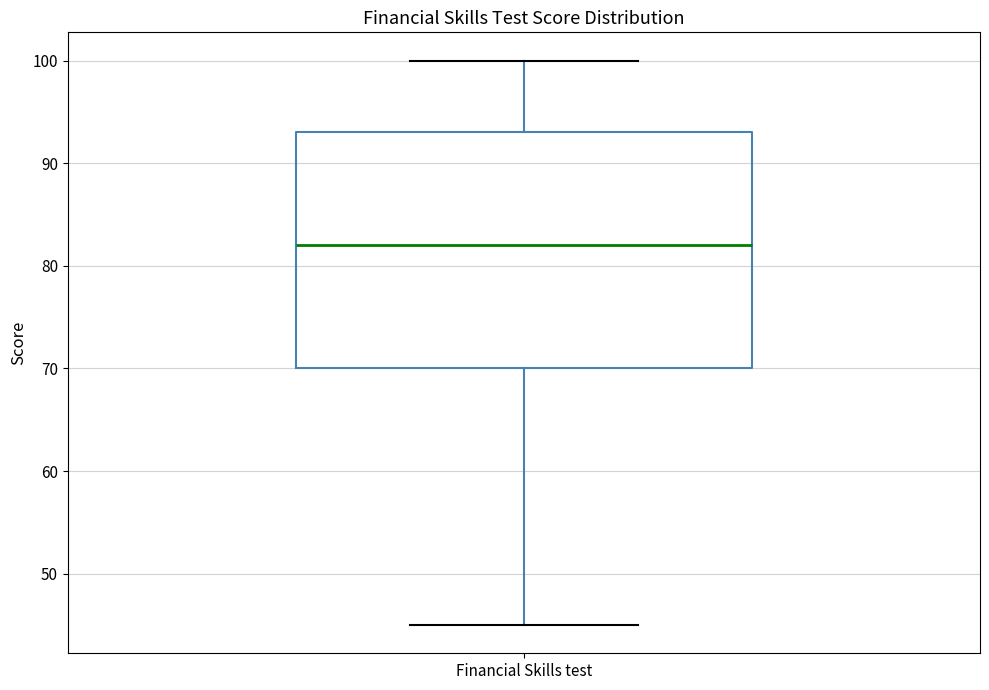

Read this box plot against the y-axis: the position of the median line, the range covered by the box, and the ends of both whiskers. The values are not printed on the chart, so give them approximately, as read against the axis.

median 82, box 70 to 93, whiskers 45 to 100